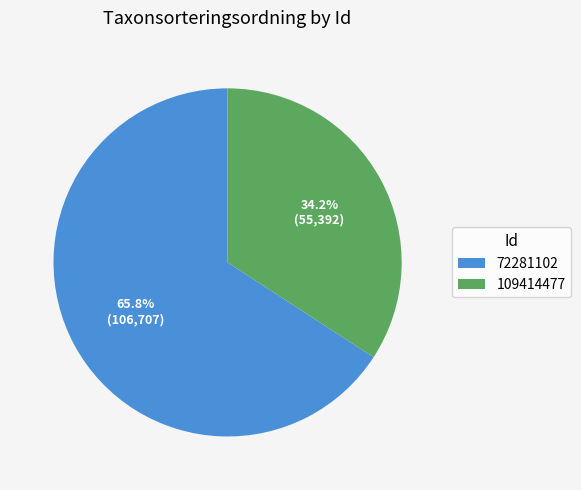

How many segments does this pie chart have?

2